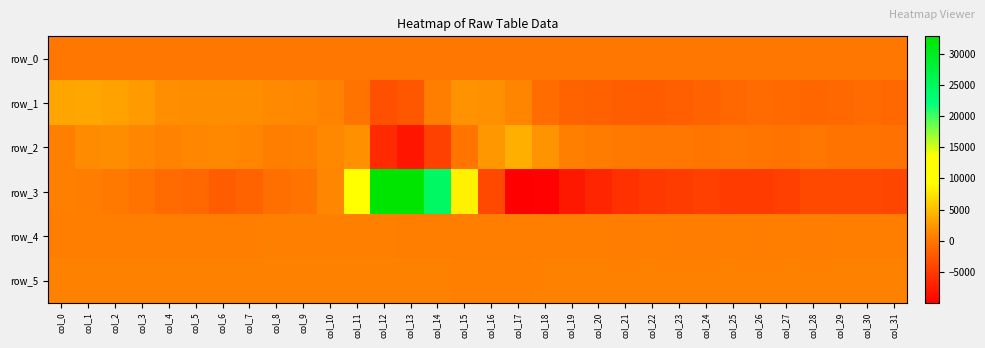

At which label does row_3 first exceed -2040?

col_0